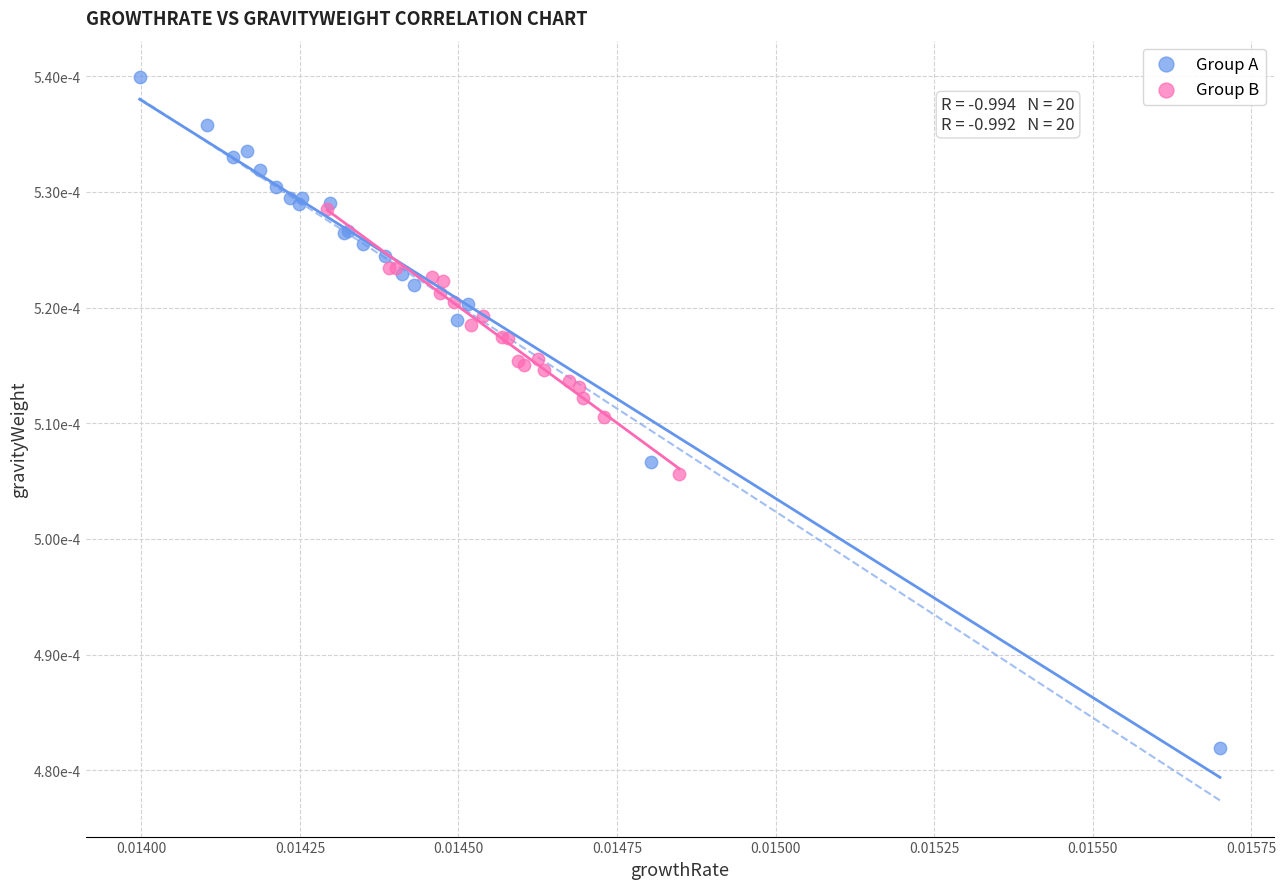

Which series contains the highest Y value?

Group A